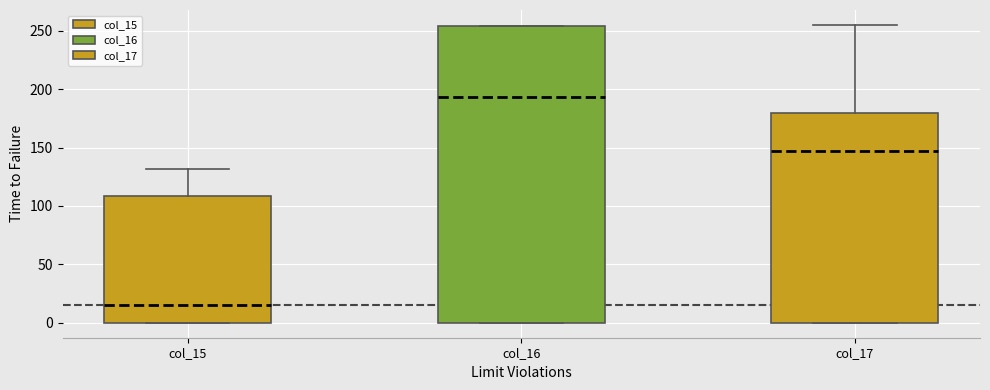

Which box's median line is the highest?

col_16